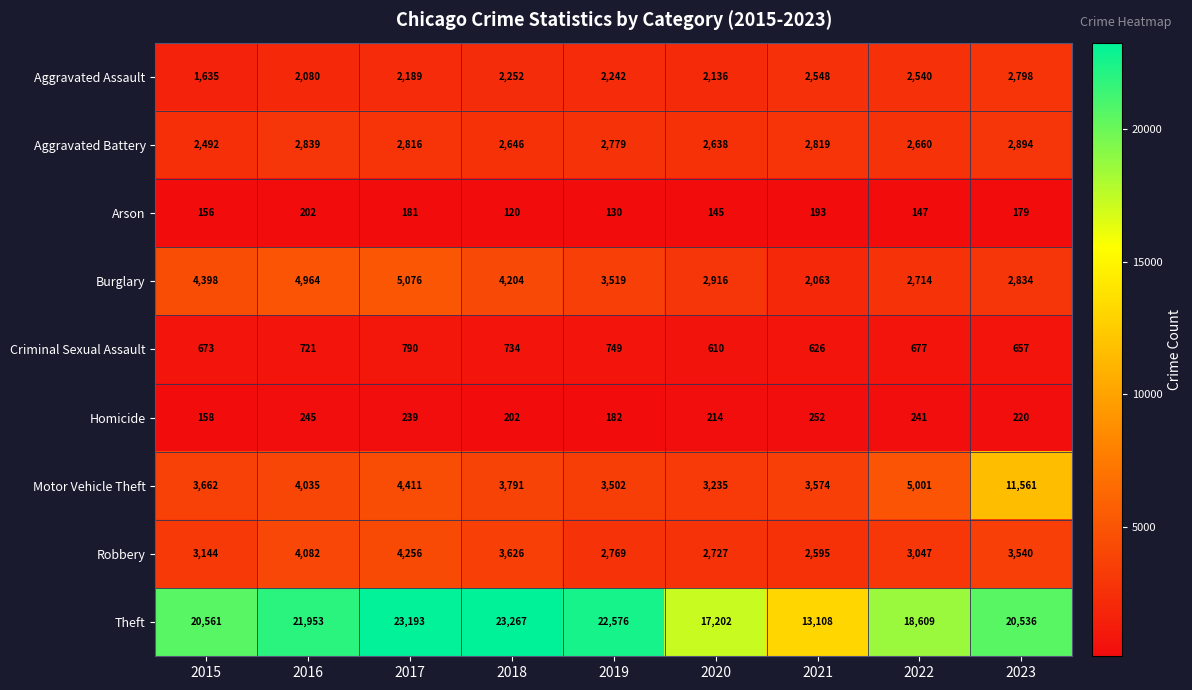

How many distinct data groups are displayed?

9